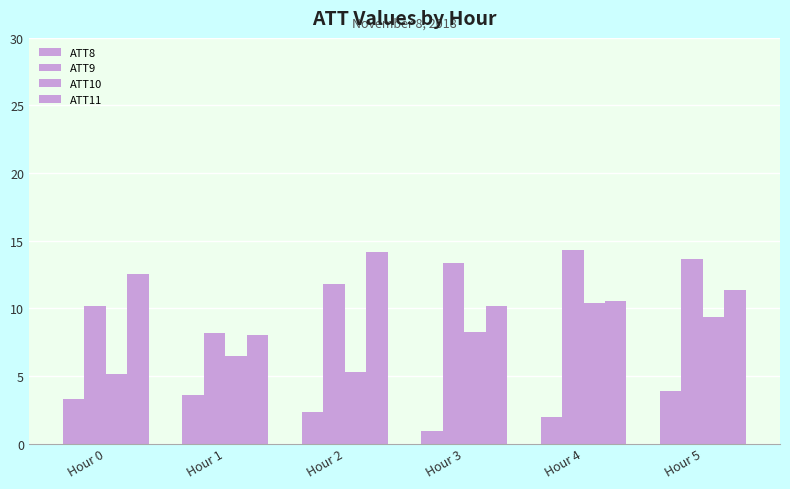

What is the sum of all ATT8 values?

16.0